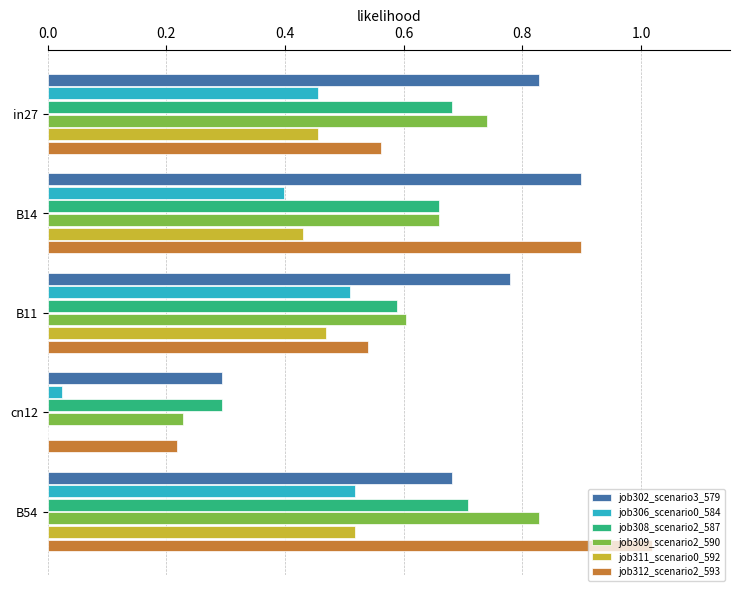

What is the total value across all series at in27?

3.7